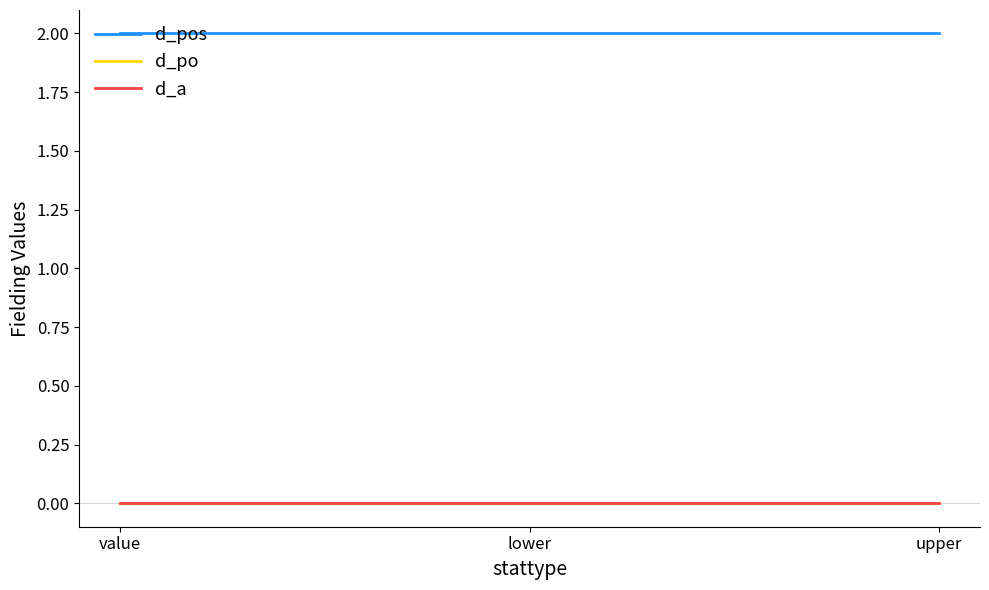

What is the total value across all series at lower?

2